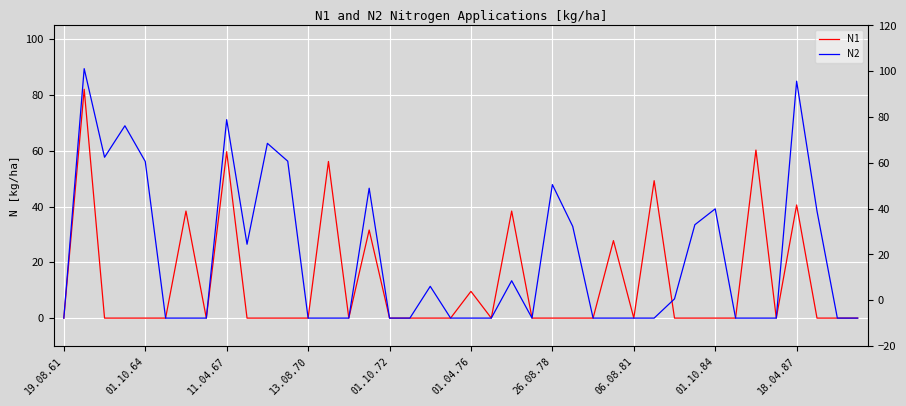

List the series in order of their peak value, highest first.

N2, N1